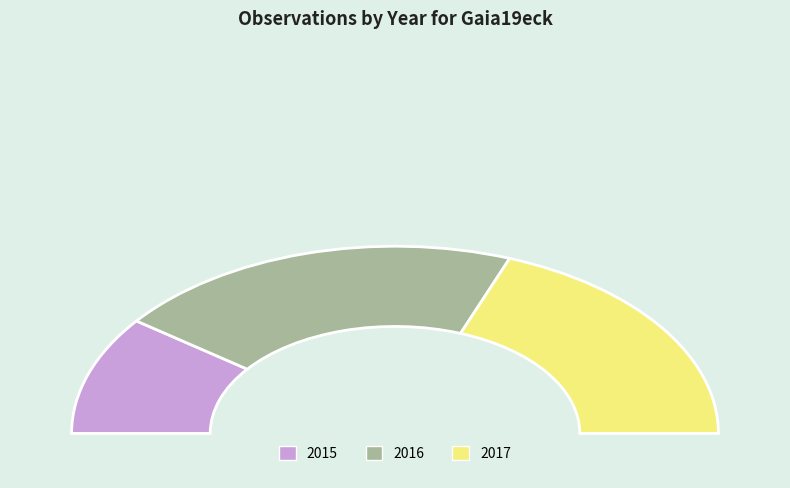

Does any single category account for the majority?

No